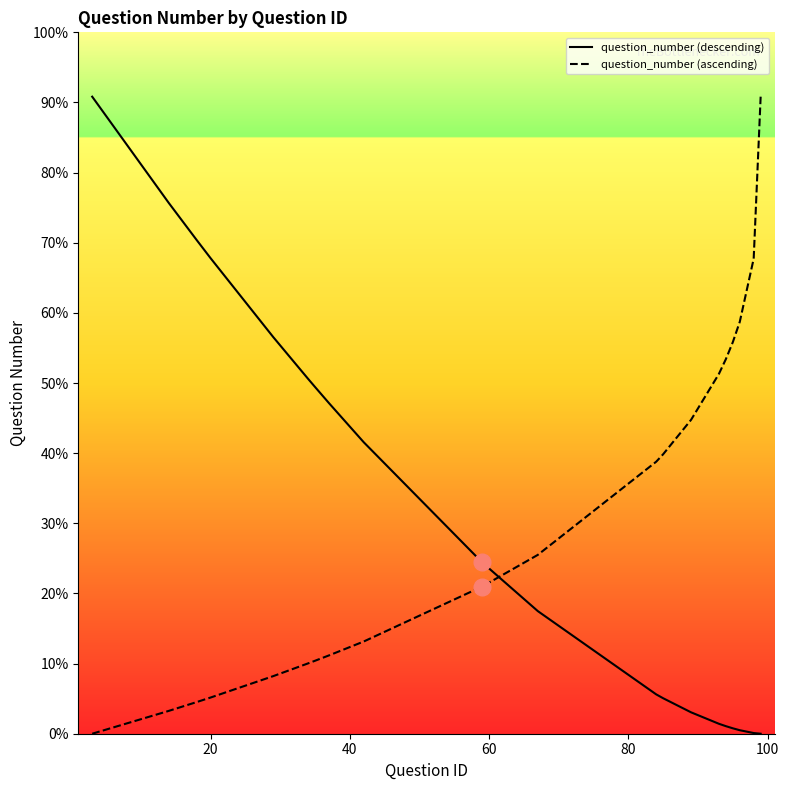

How many data points does each series have?

20